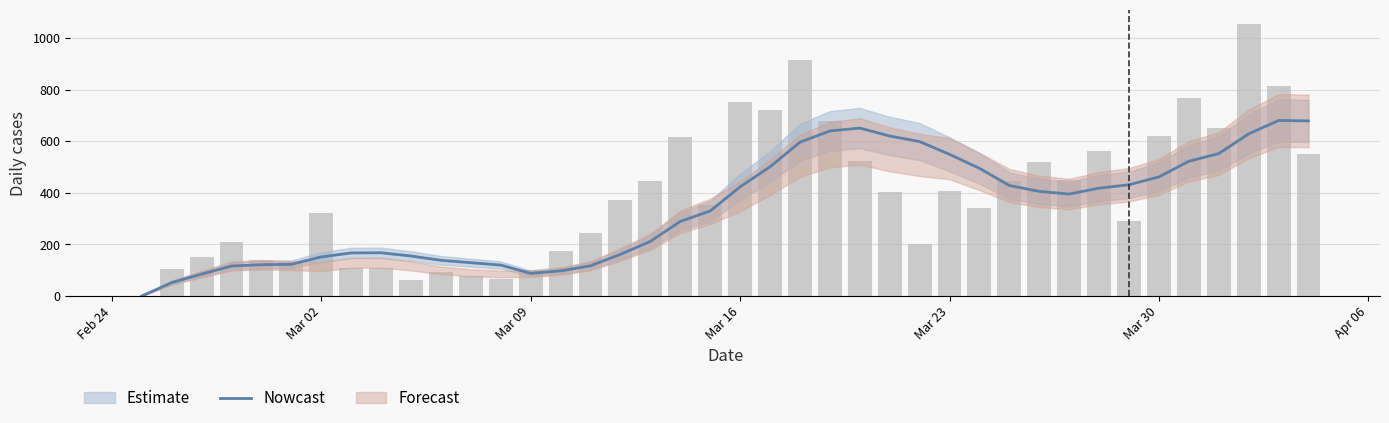

The value of Nowcast at Mar 09 is 141.5. True or false?

False